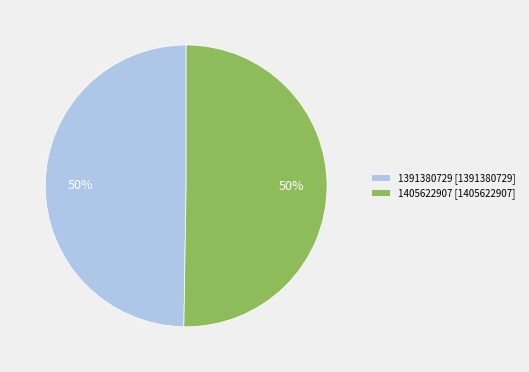

The 1391380729 slice represents 50% of the pie. True or false?

True